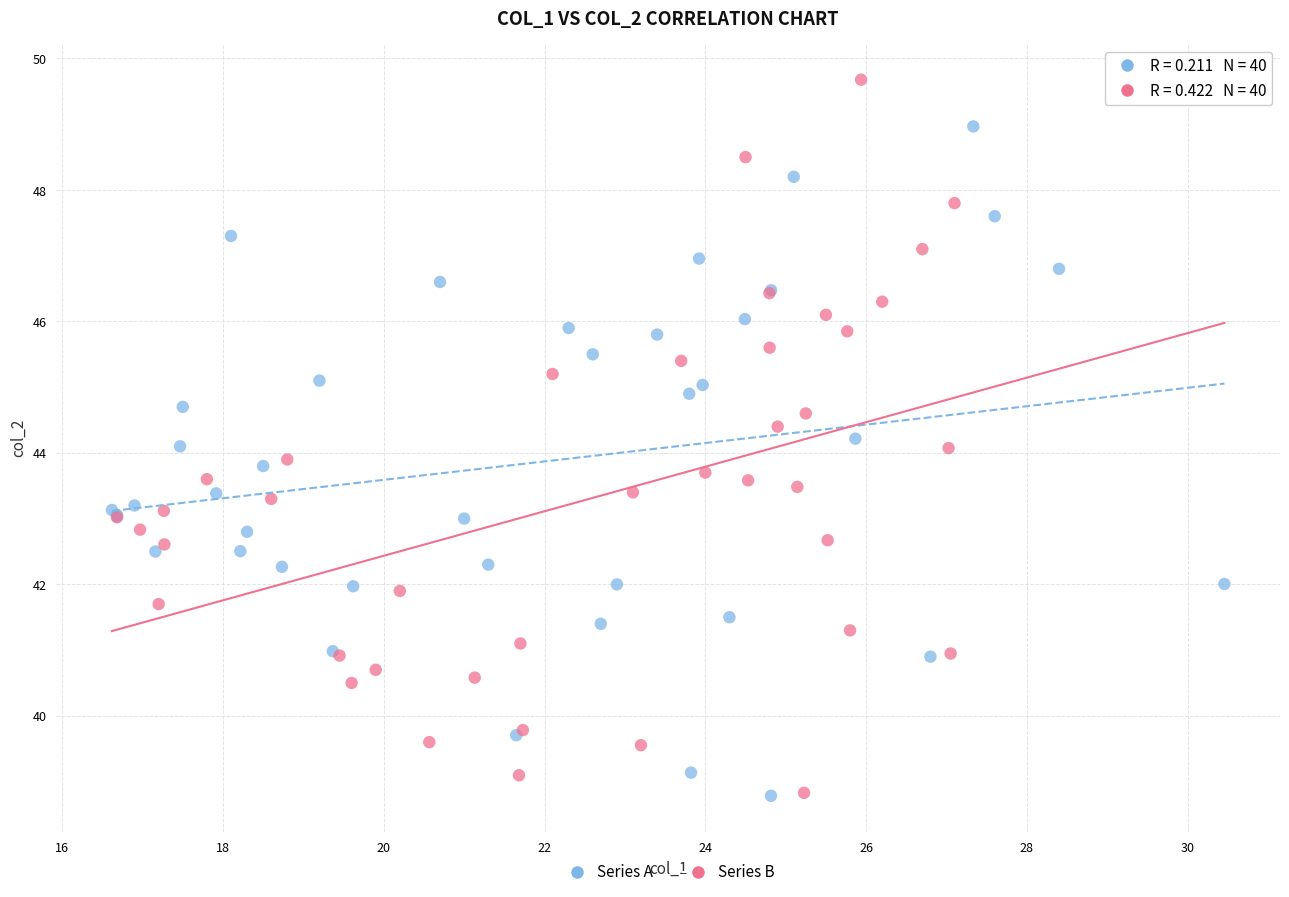

Which series reaches the maximum Y coordinate?

Series B